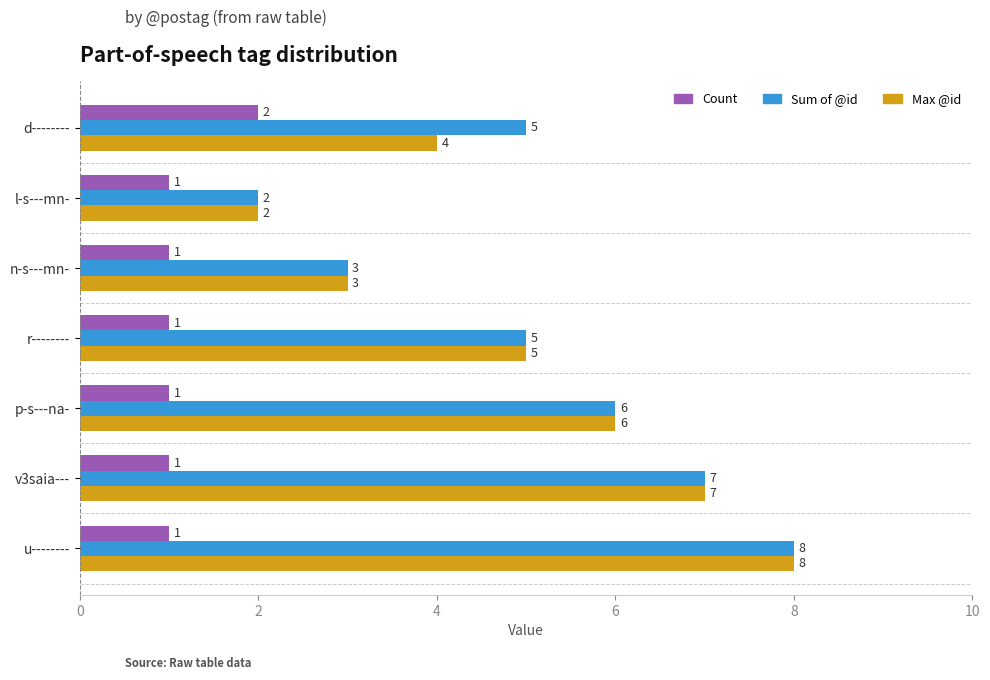

How many Max @id values are between 3 and 7?

5